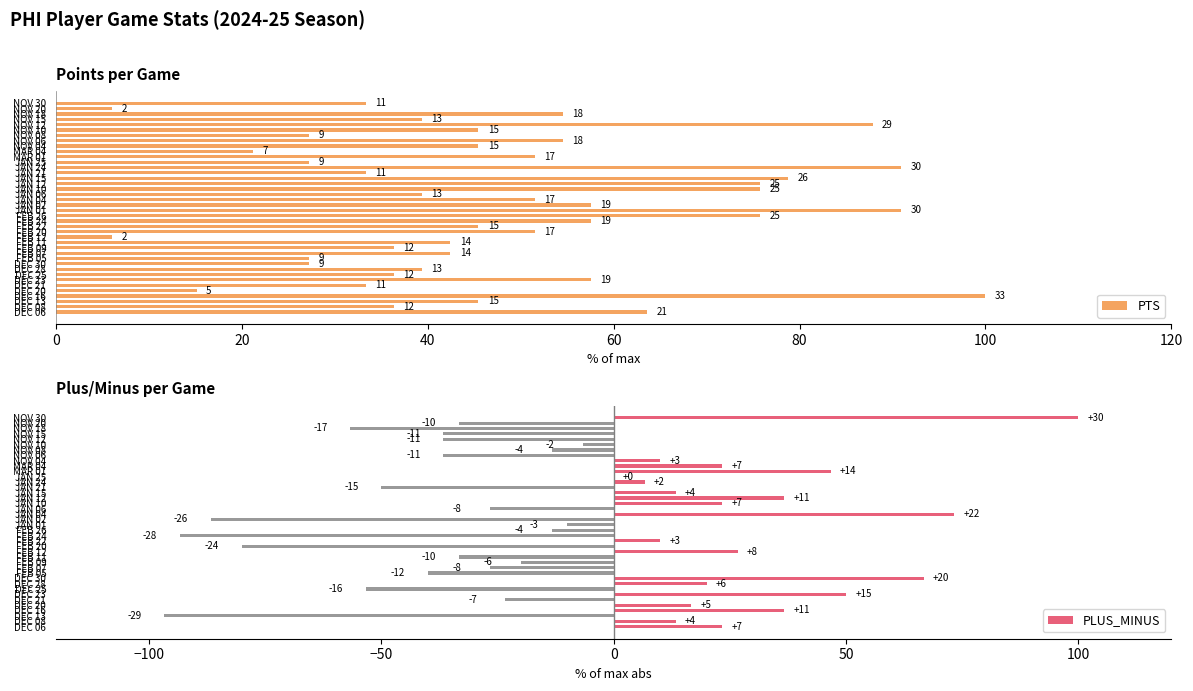

The PTS series shows 38.6 at DEC 06. True or false?

False